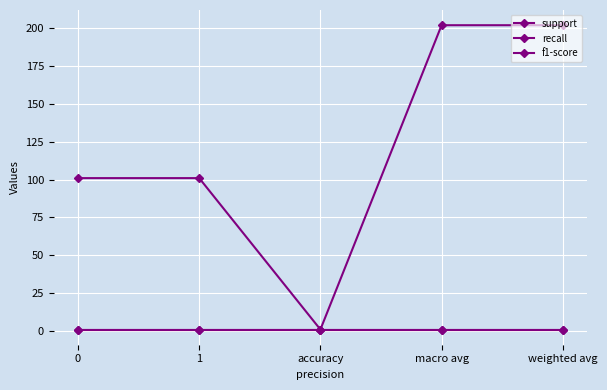

Is this an area chart (filled region under the line)?

No